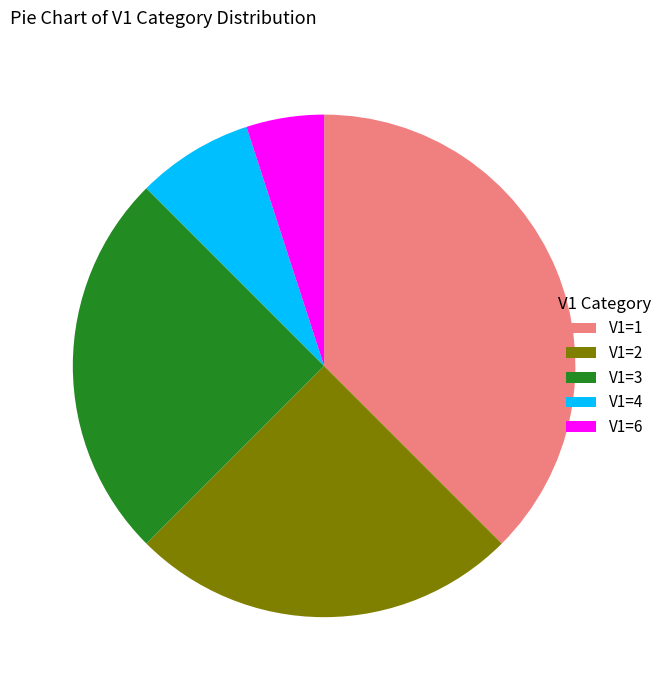

Is there any slice that represents more than half of the pie?

No